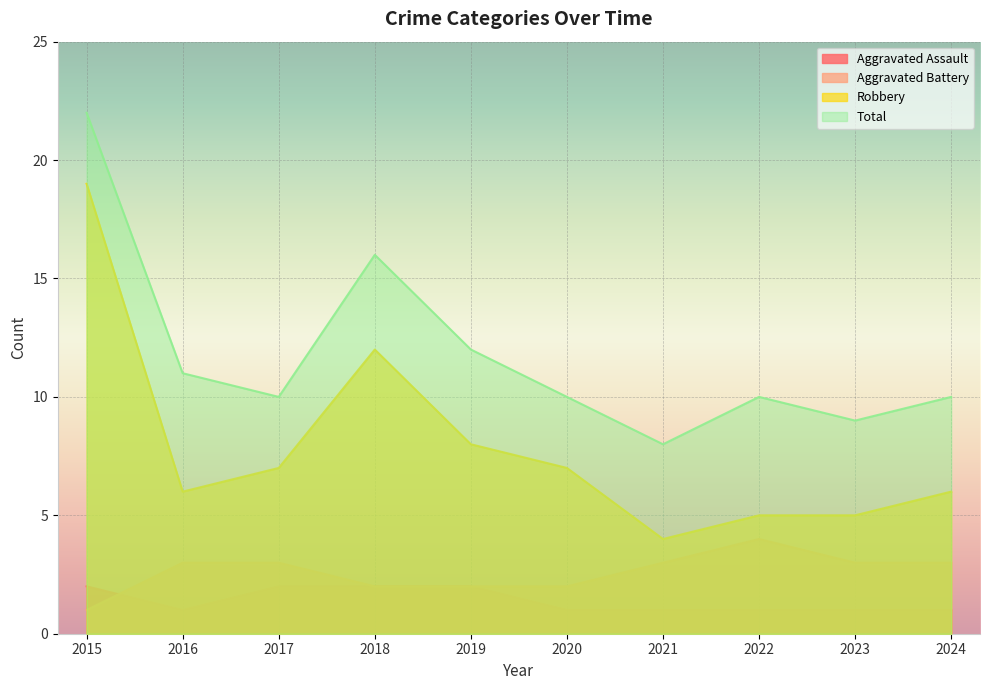

Which category has the lowest value in the Robbery series?

2021